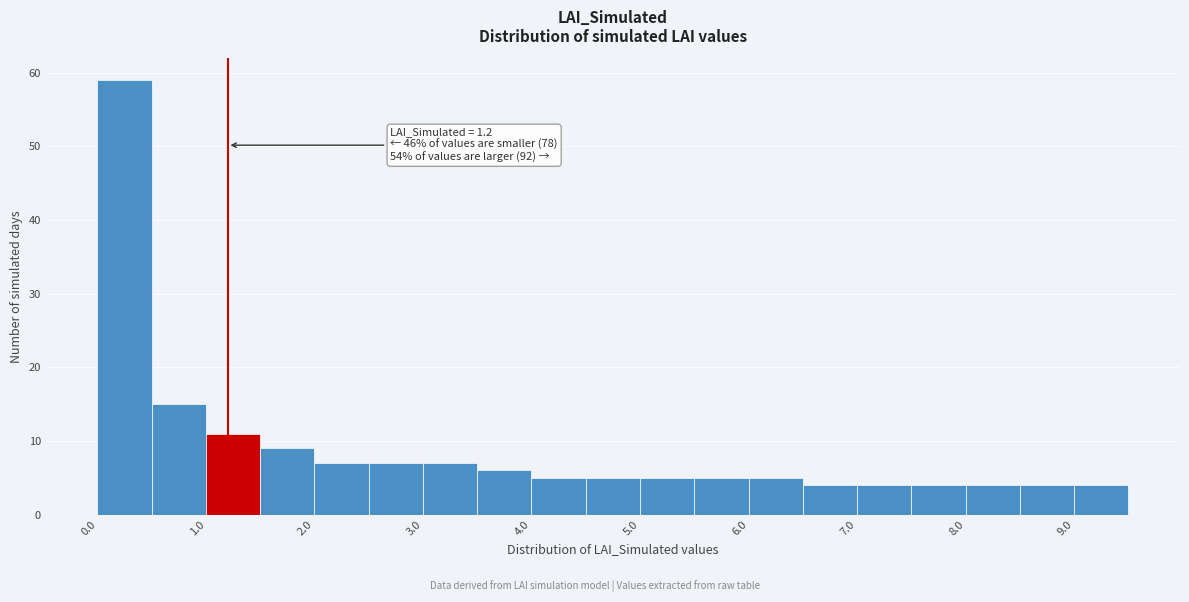

Which range on the x-axis has the tallest bar?

0.0 to 0.5